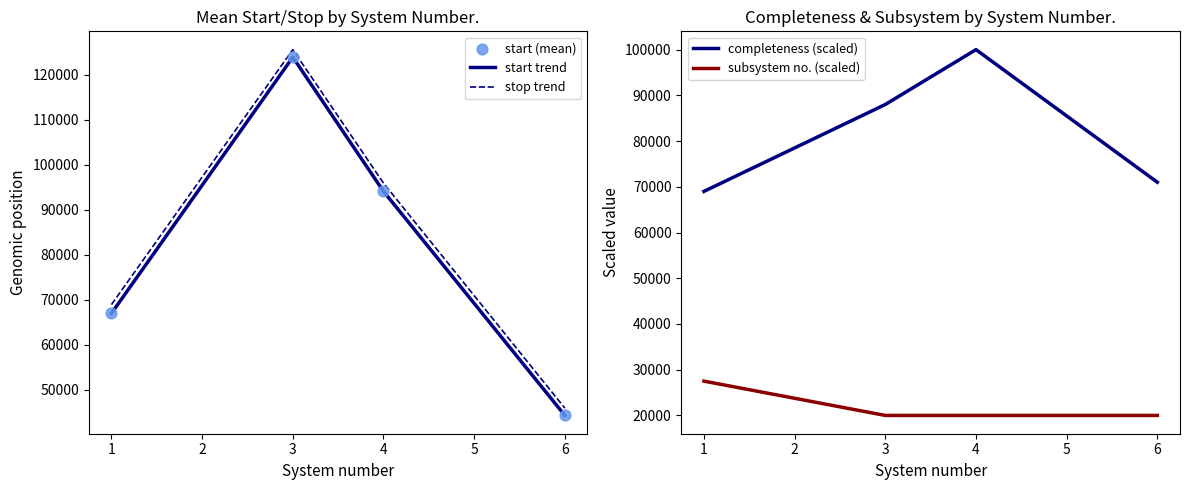

At how many categories does at least one series exceed 125318?

1